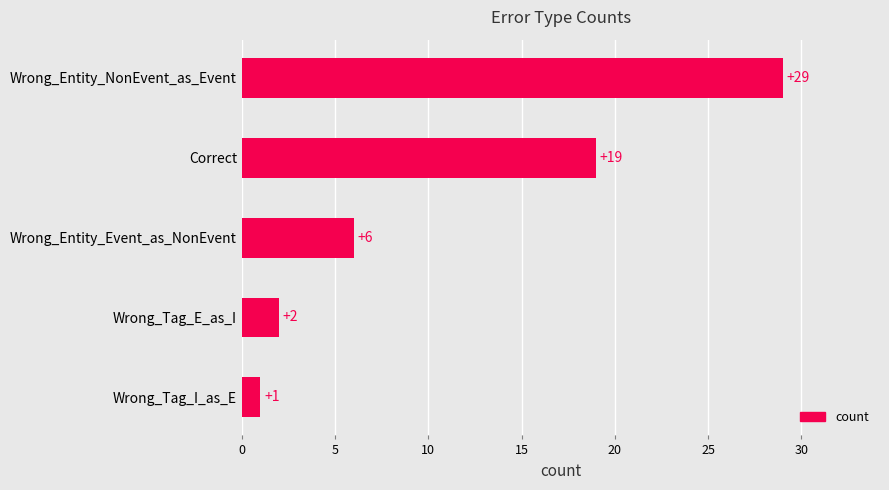

What is the average value?

11